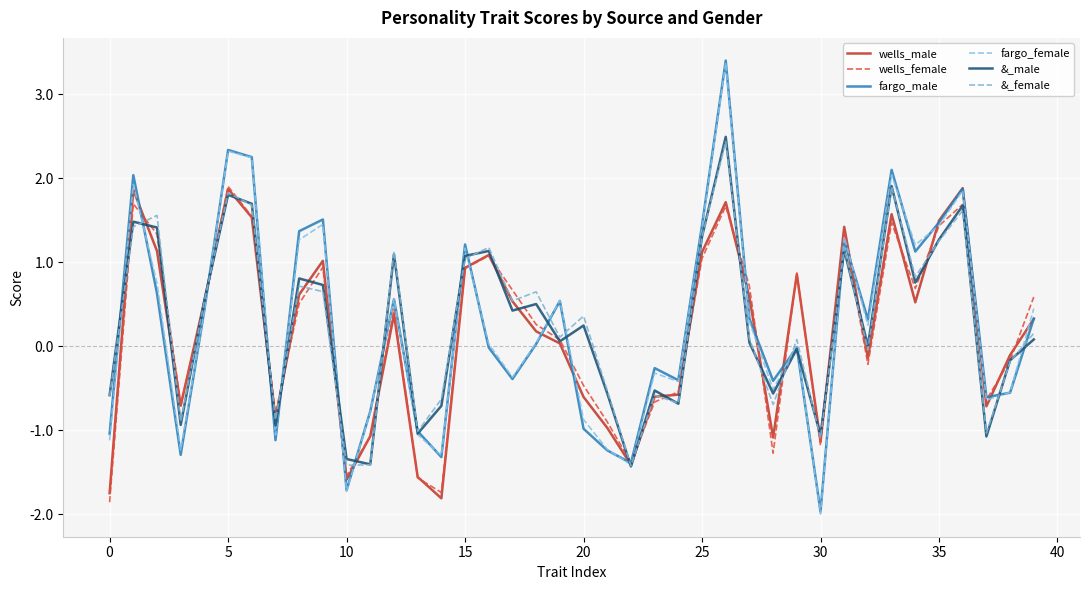

True or false: &_female has more than 2 interior local peaks.

True